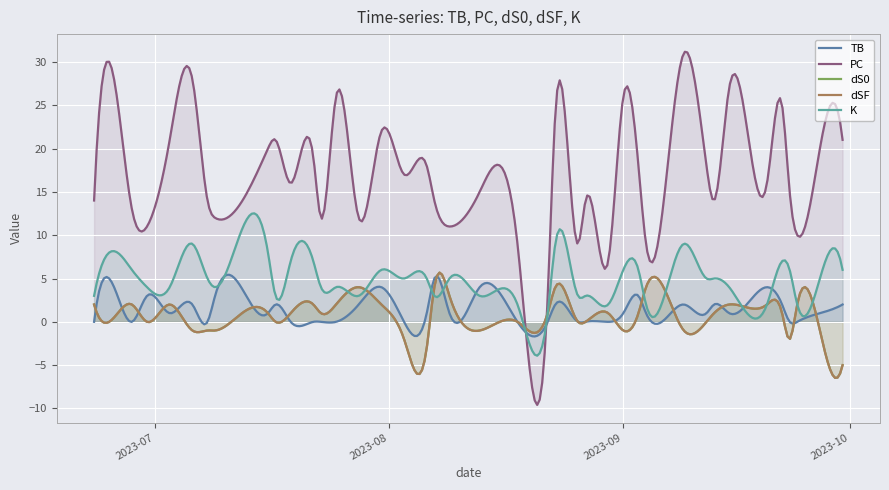

True or false: K has more than 1 points higher than both neighbors.

True